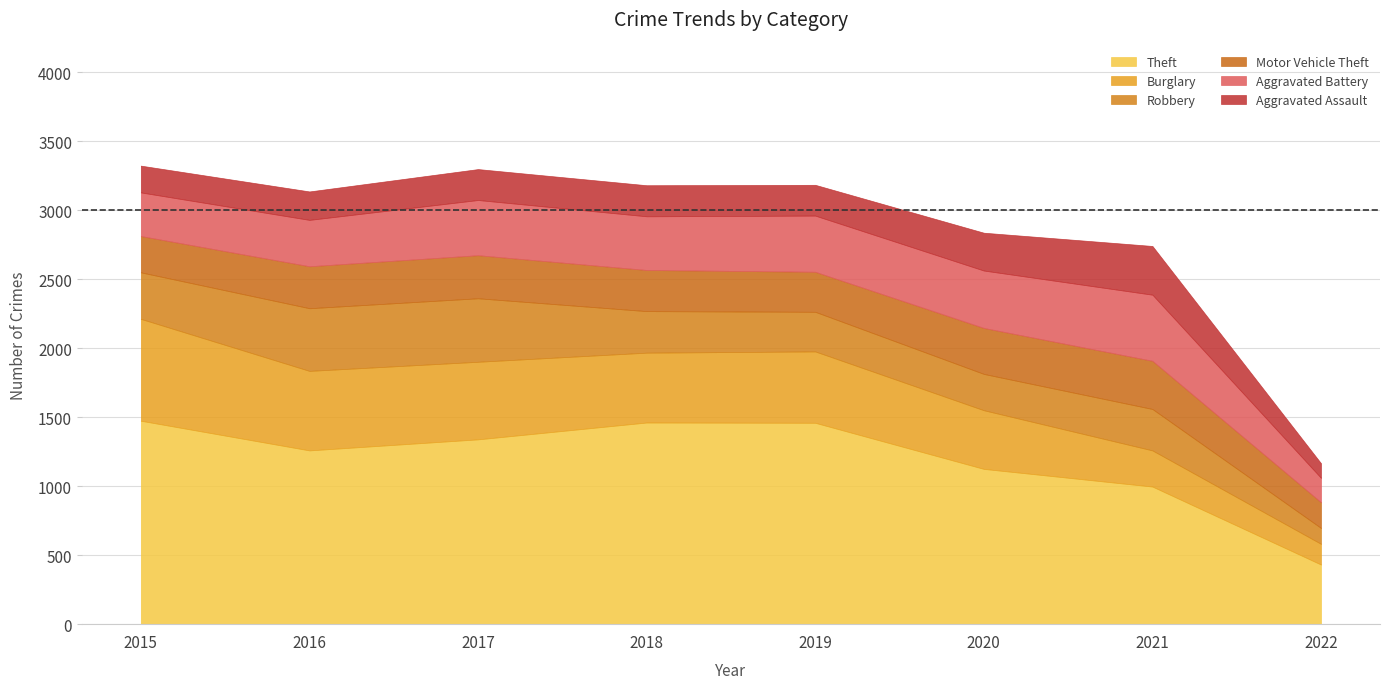

The Robbery series shows 147 at 2020. True or false?

False